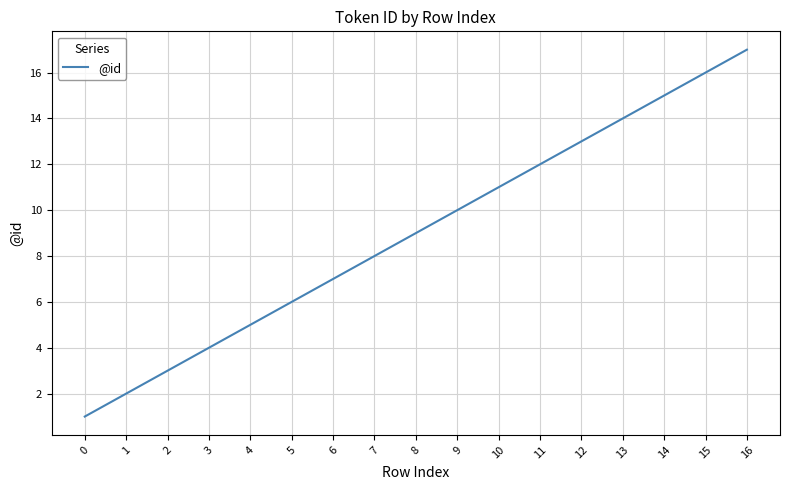

What is the sum of all values?

153